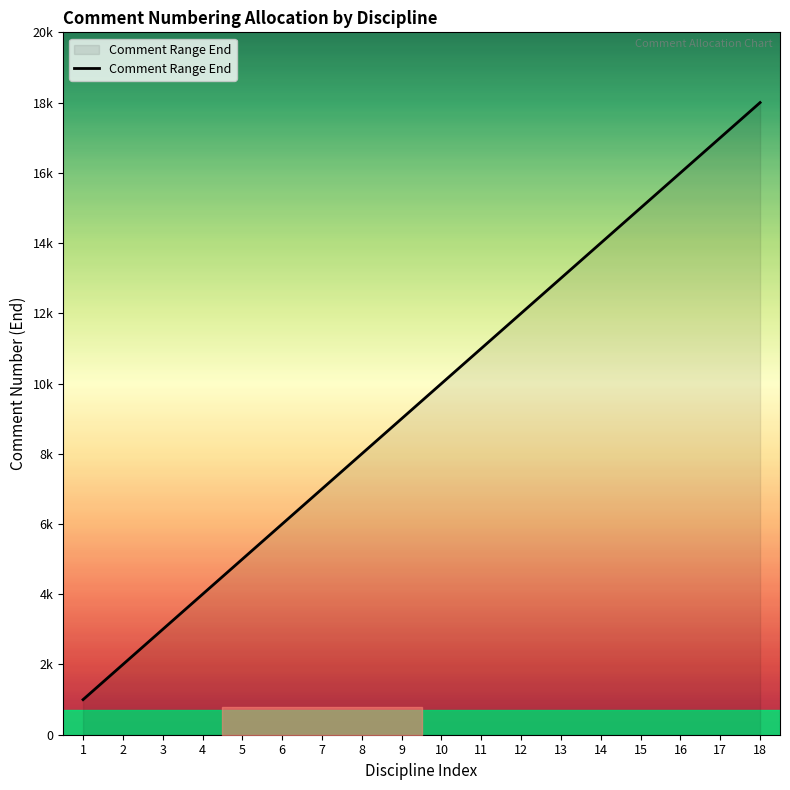

What is the sum of all values?

171000